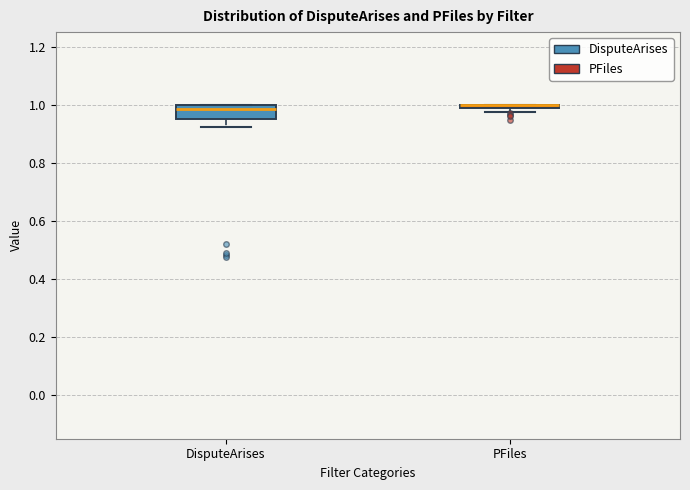

Comparing the boxes themselves (not the whiskers), which one is the tallest?

DisputeArises